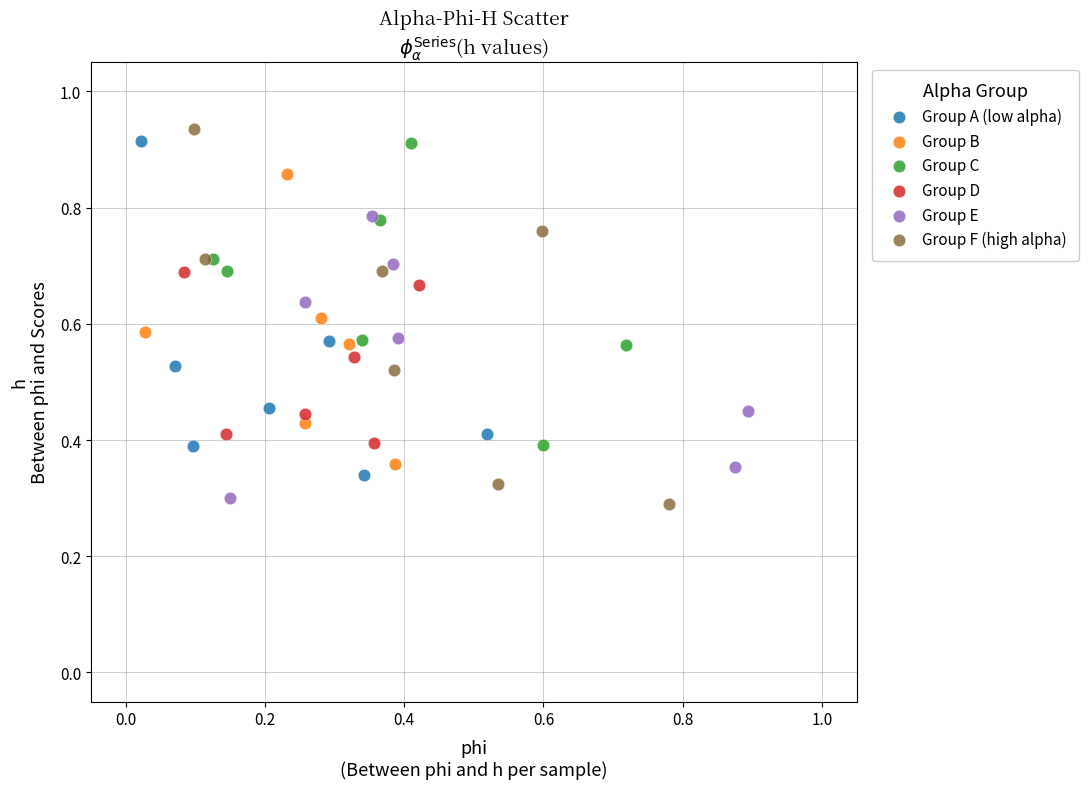

What are all the series names shown in the legend?

Group A (low alpha), Group B, Group C, Group D, Group E, Group F (high alpha)